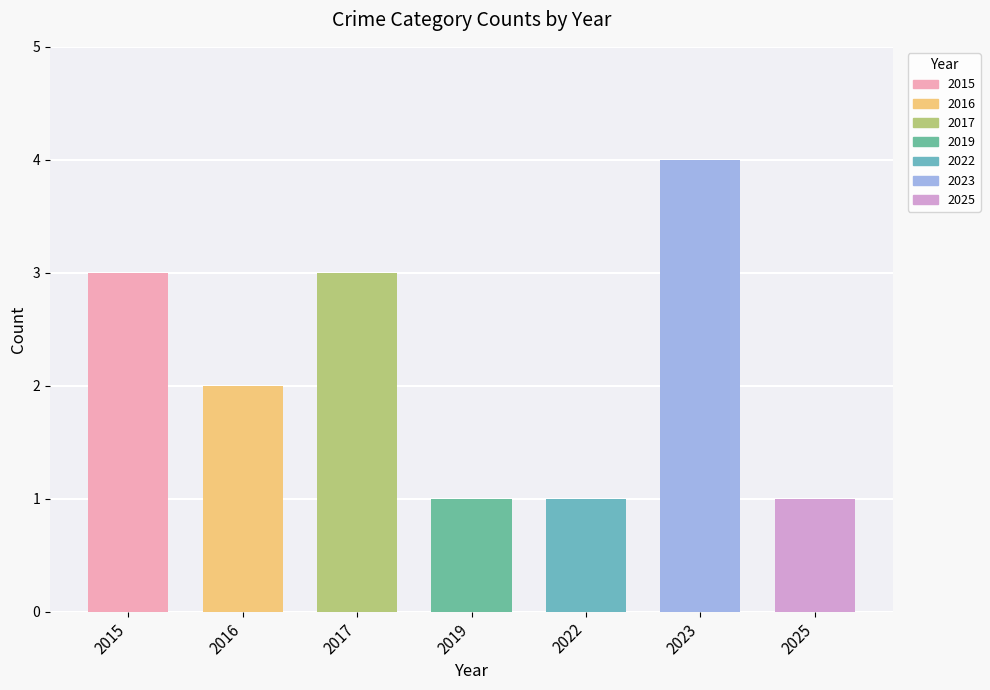

Is it true that the value at 2017 is 3?

True